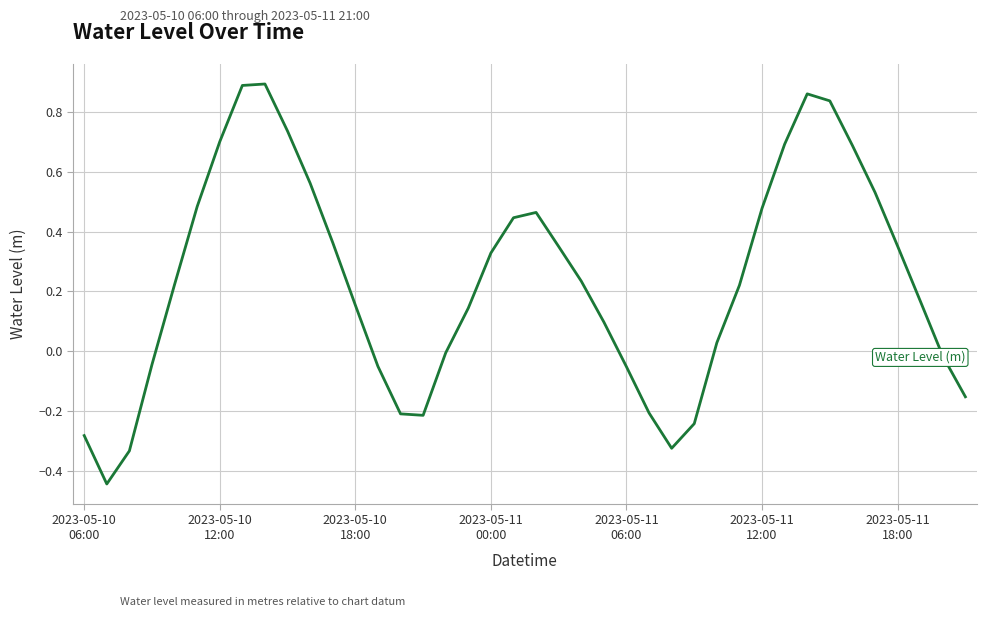

Does the chart display data point markers on the line(s)?

No